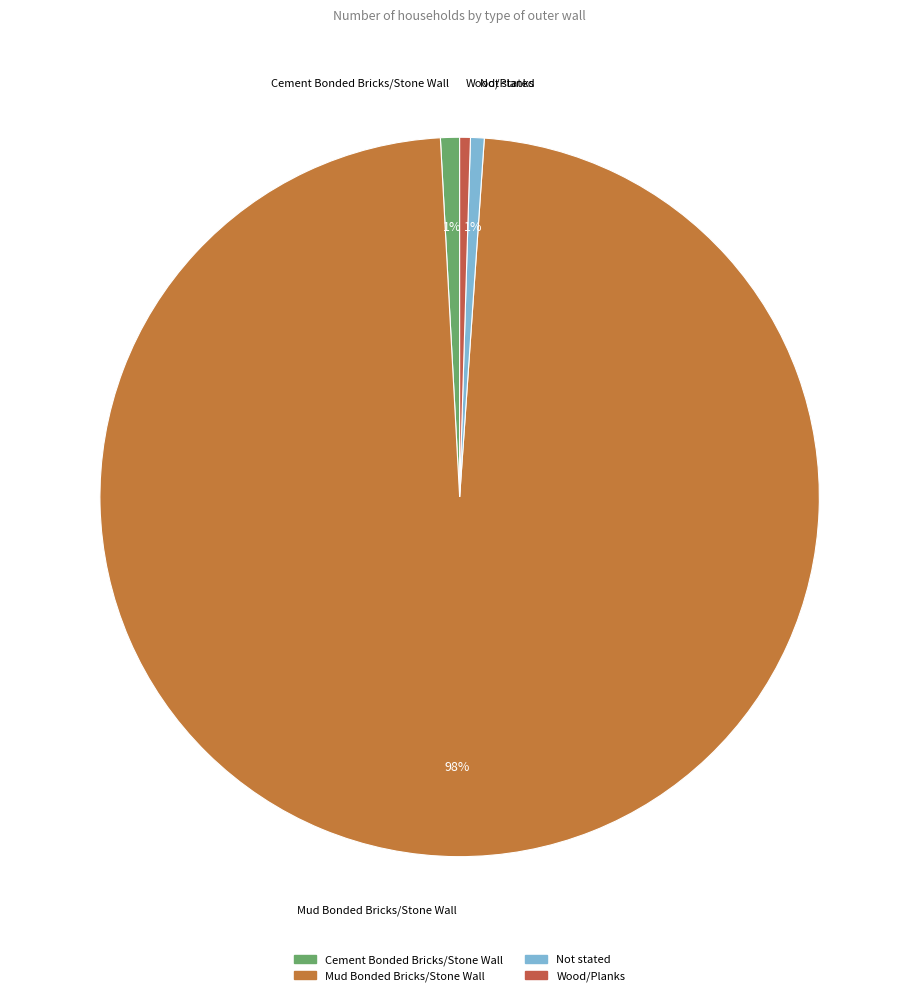

Does Mud Bonded Bricks/Stone Wall account for over 50% of the chart?

Yes